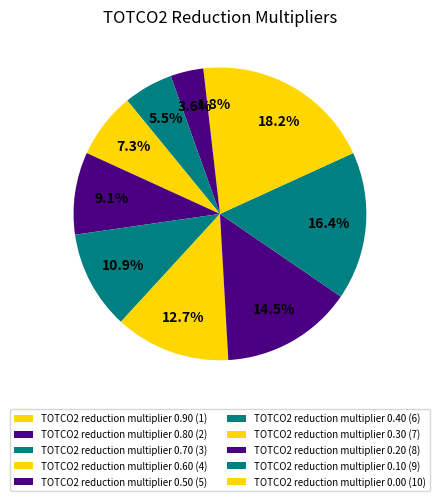

How many slices are in this pie chart?

10